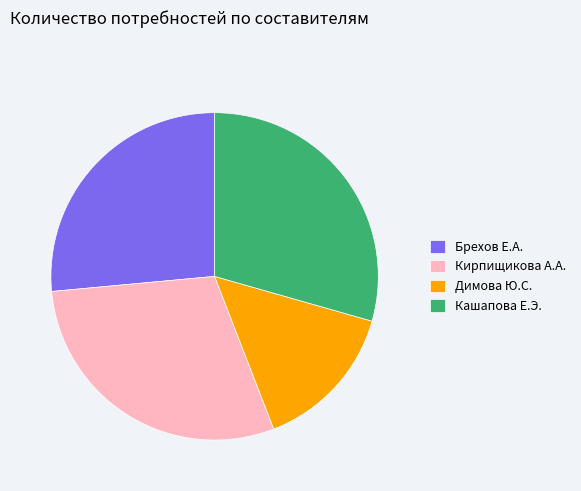

How many slices are in this pie chart?

4